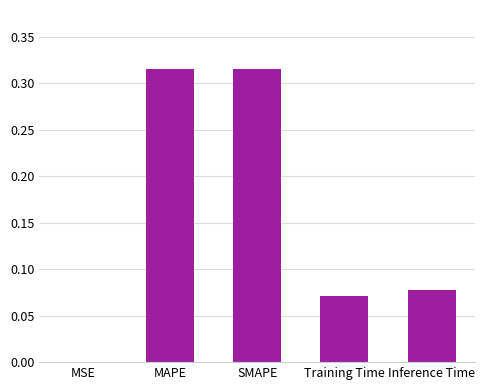

Count the number of categories in the chart.

5